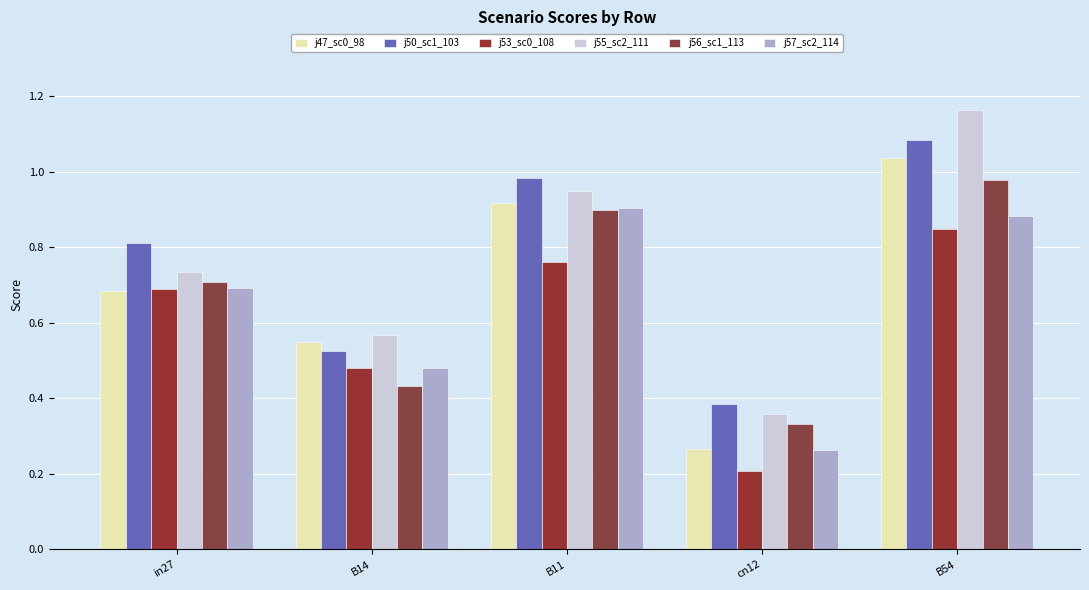

What position from the right is B54?

1